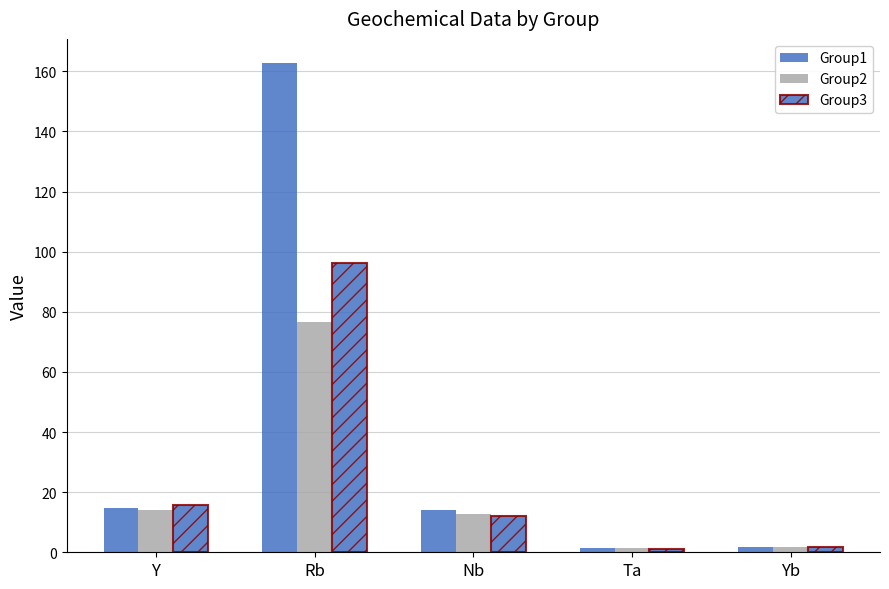

Is it true that Group1 equals 7.5 at Nb?

False